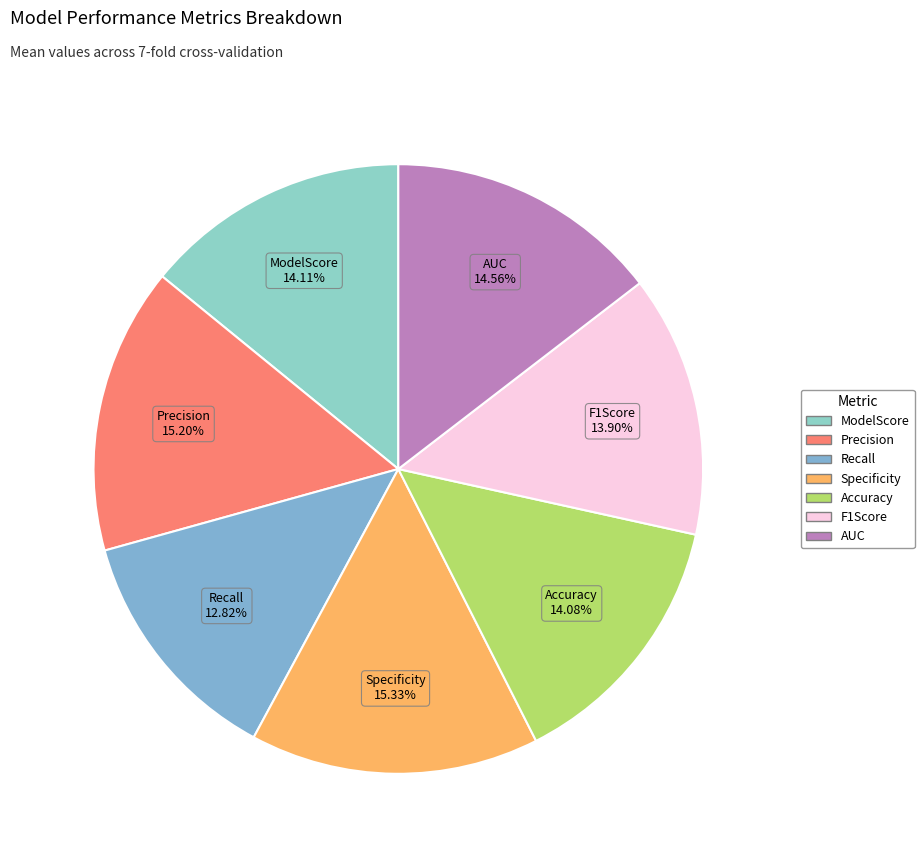

Between F1Score and Recall, which is larger?

F1Score